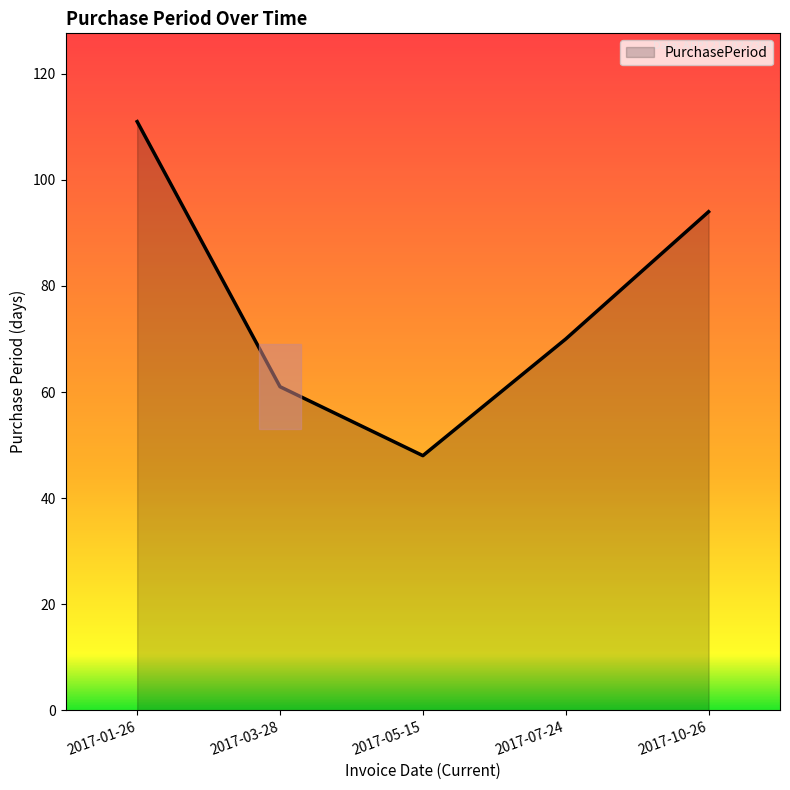

What is the smallest value displayed?

48